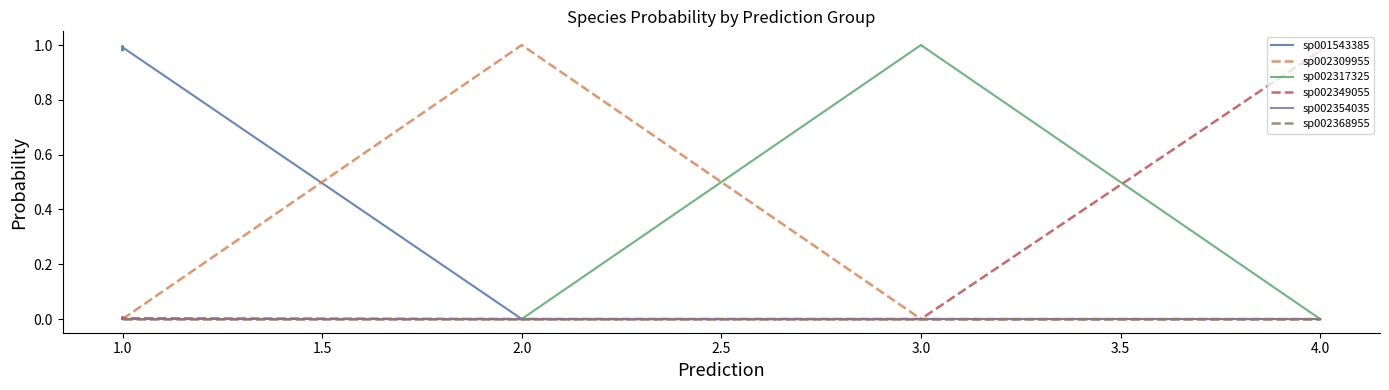

Which series has the largest total across all categories?

sp002349055